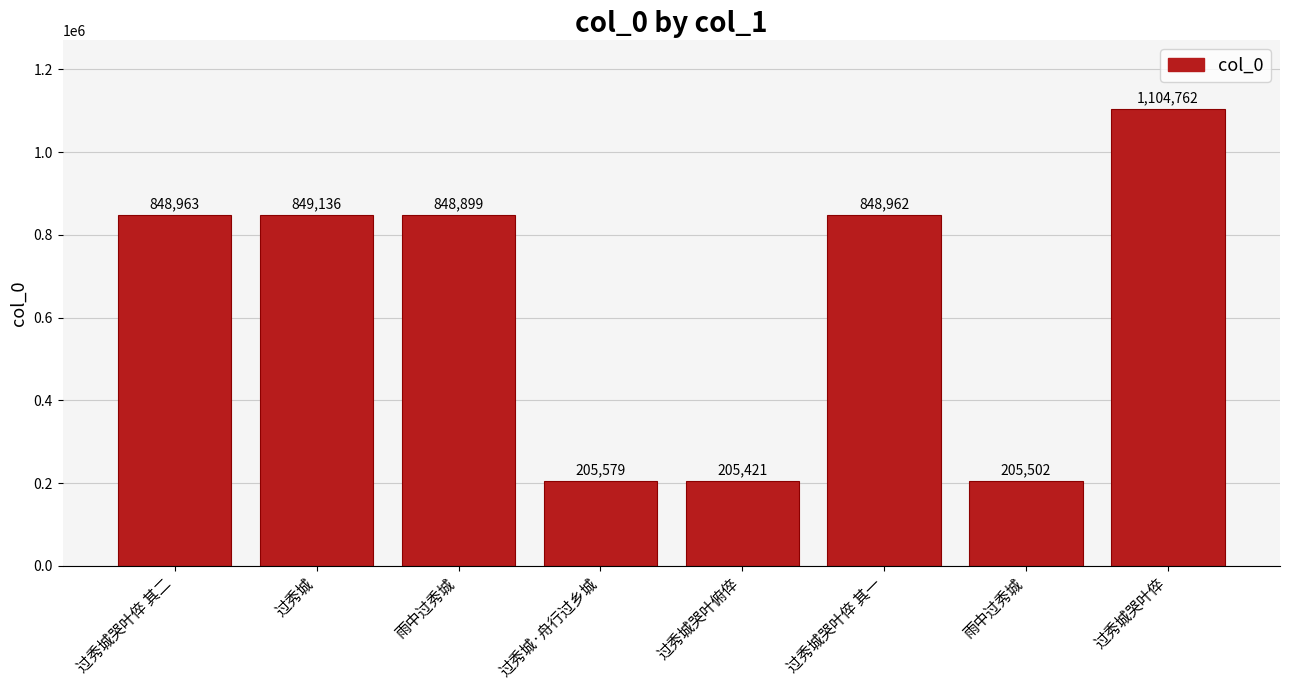

How many data points are less than 848962?

4